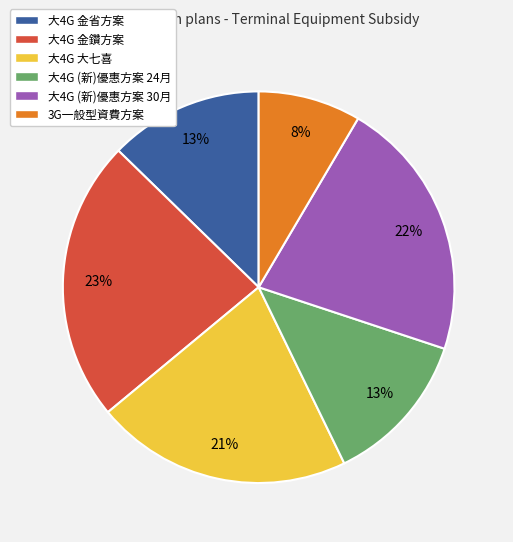

To the nearest percent, what portion does 大4G 金省方案 represent?

13%